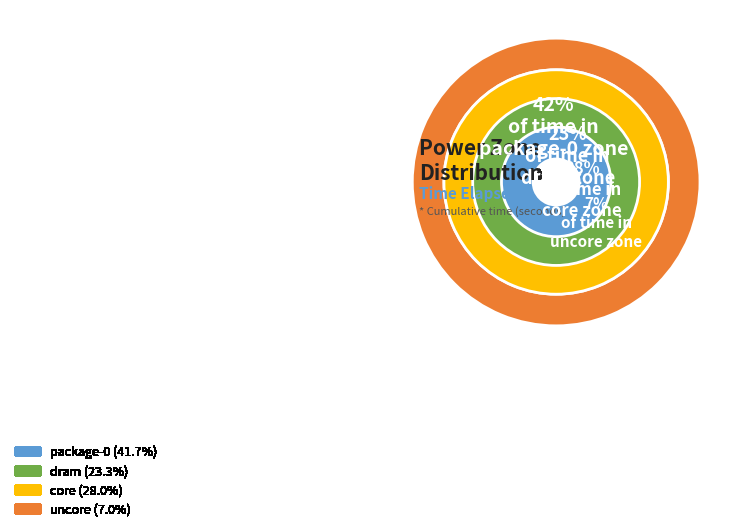

Rank the categories by value from highest to lowest.

package-0, core, dram, uncore